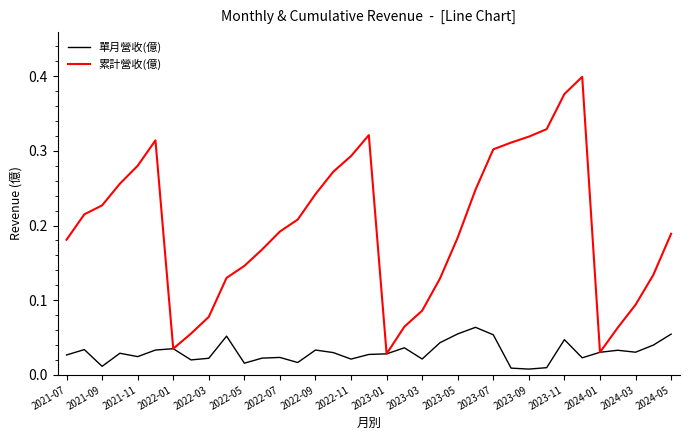

Which series has the largest range (max minus min)?

累計營收(億)